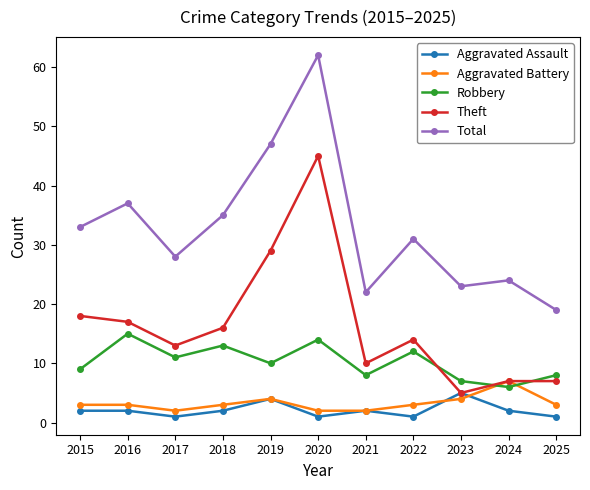

What is the value of the Aggravated Battery point at the 9th from the left?

4